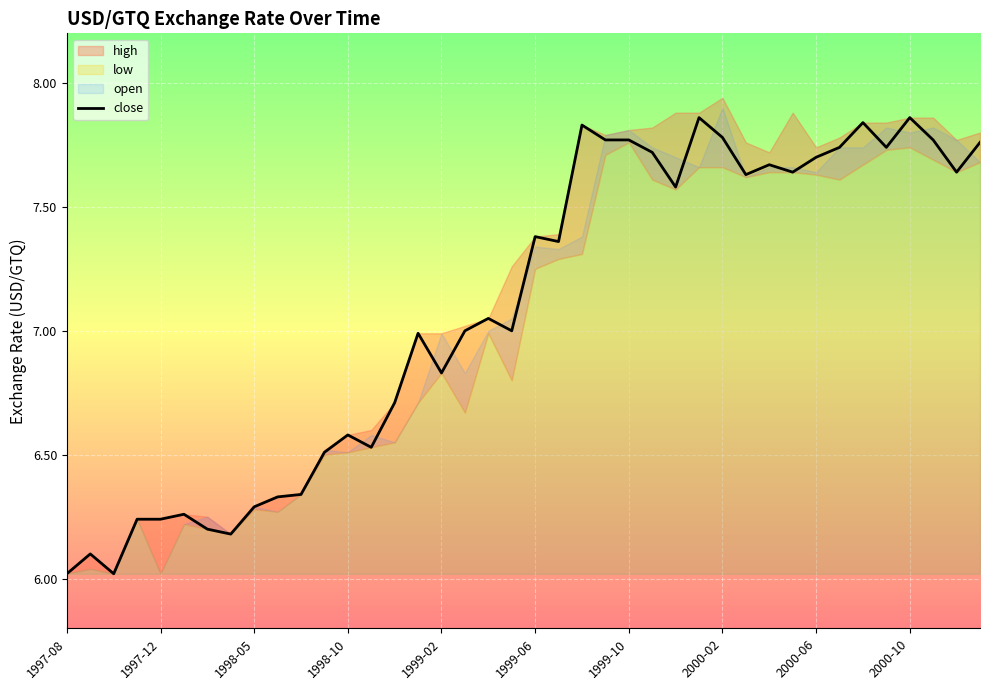

What is the smallest value displayed?

6.0